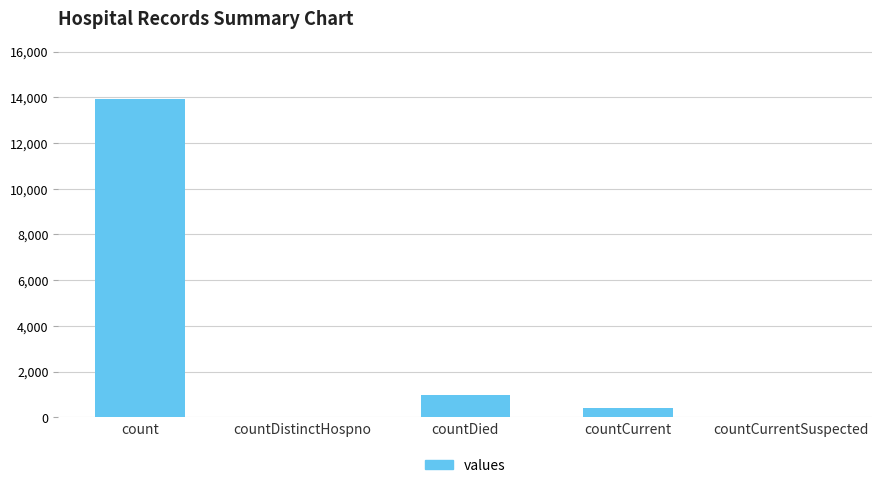

What is the sum of the values at countCurrentSuspected and countDied?

993